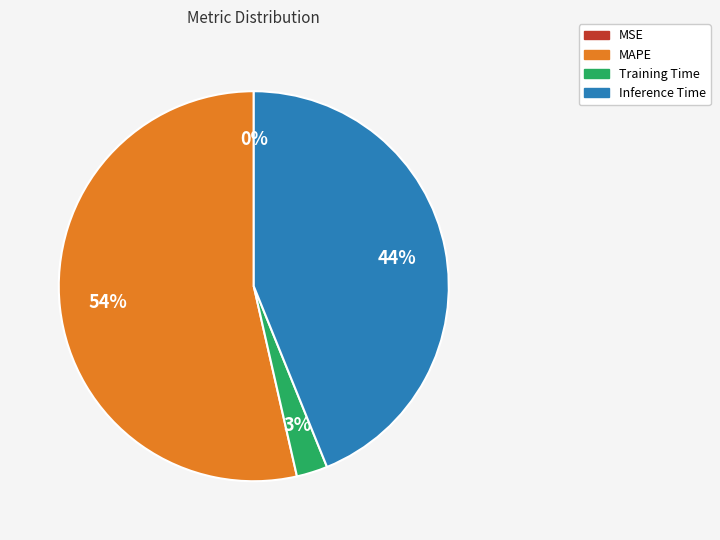

Combined, do Training Time and MAPE account for over 50%?

Yes